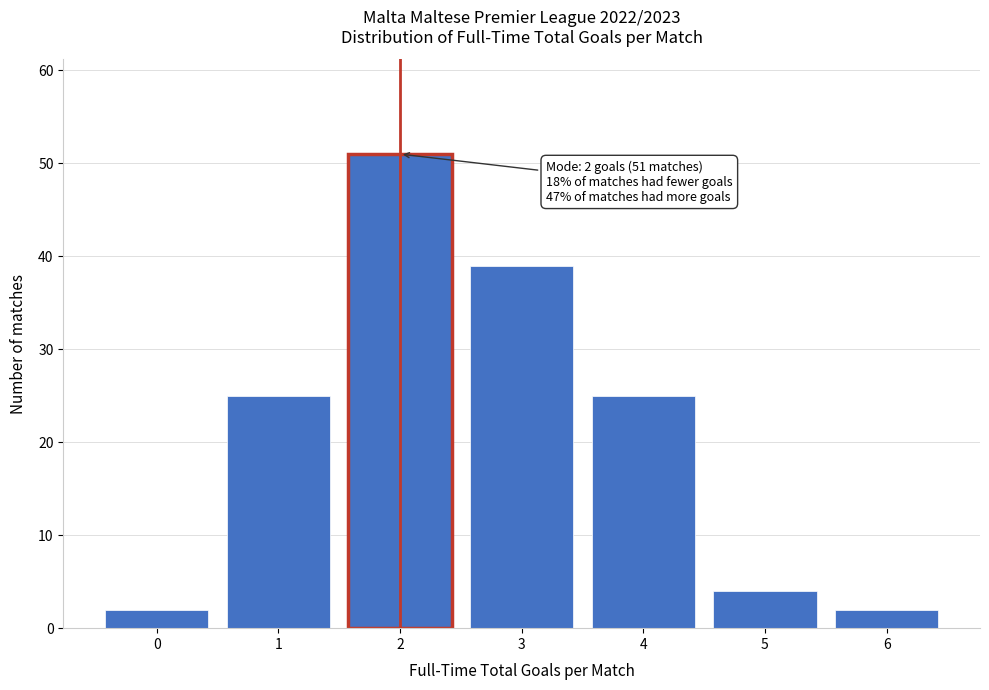

Reading right to left, transcribe all the data shown in this chart.

2	4	25	39	51	25	2